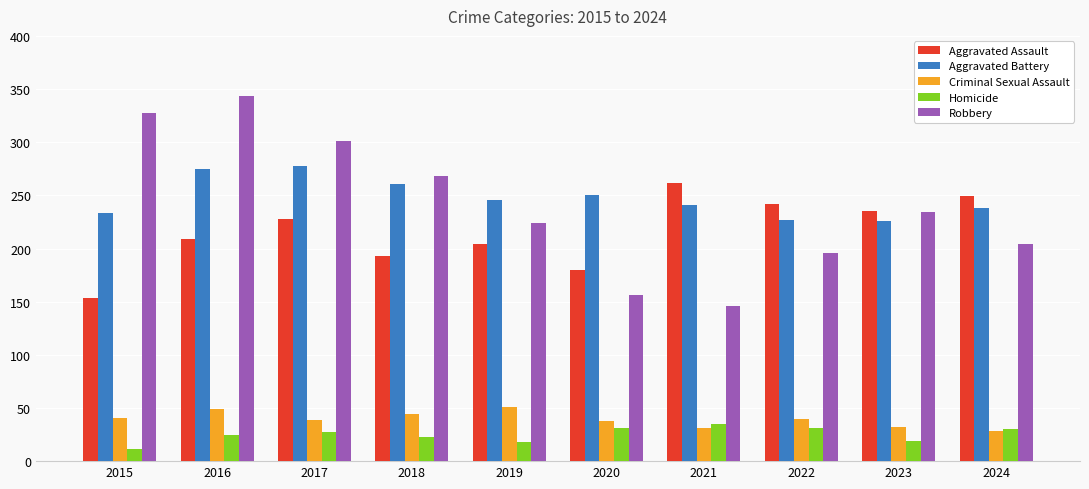

At which label does Homicide reach its peak?

2021